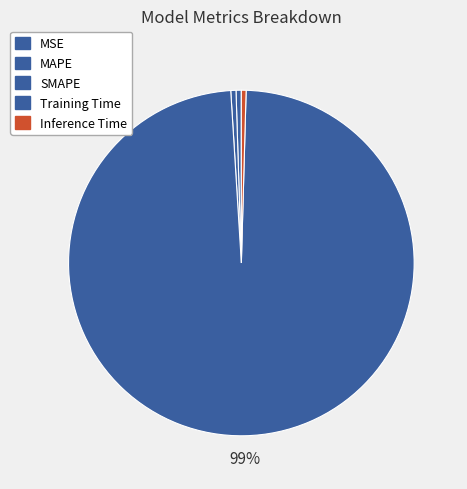

How many slices are in this pie chart?

5